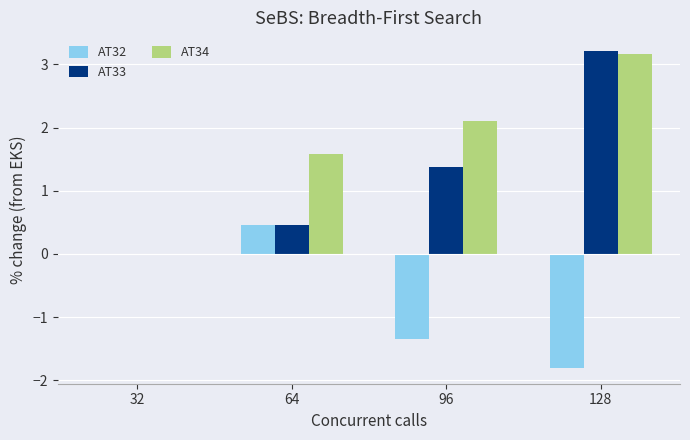

What is the difference between the AT33 values at 32 and 96?

1.4